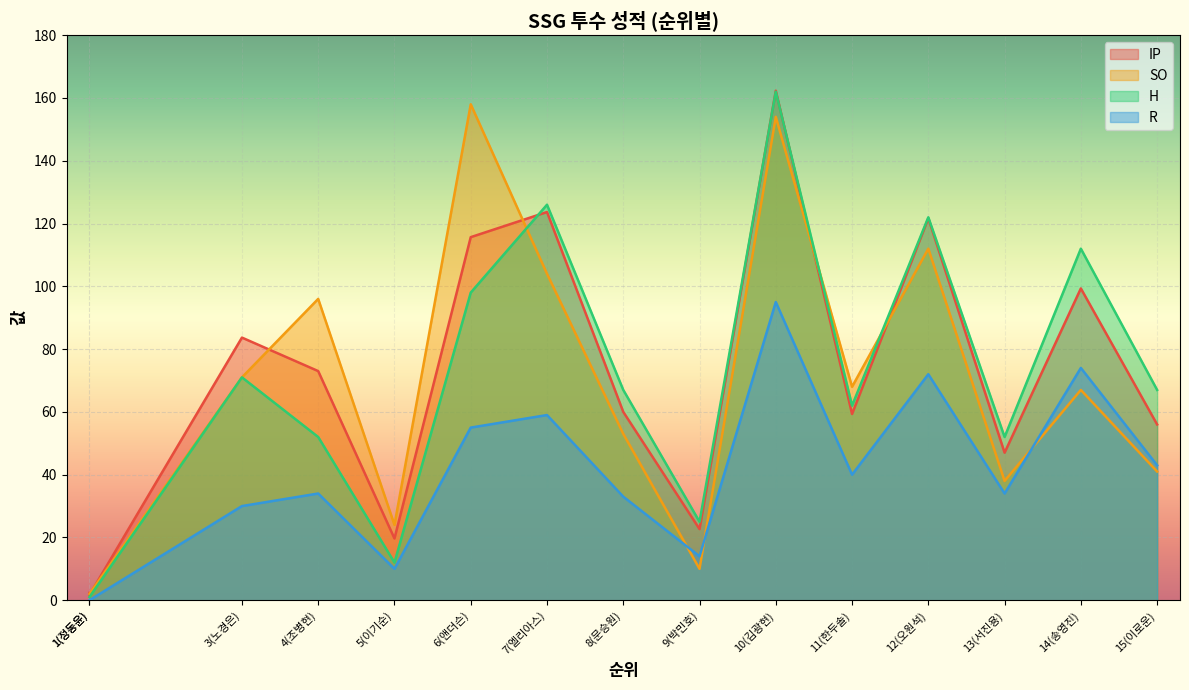

What is the maximum value for IP?

162.3